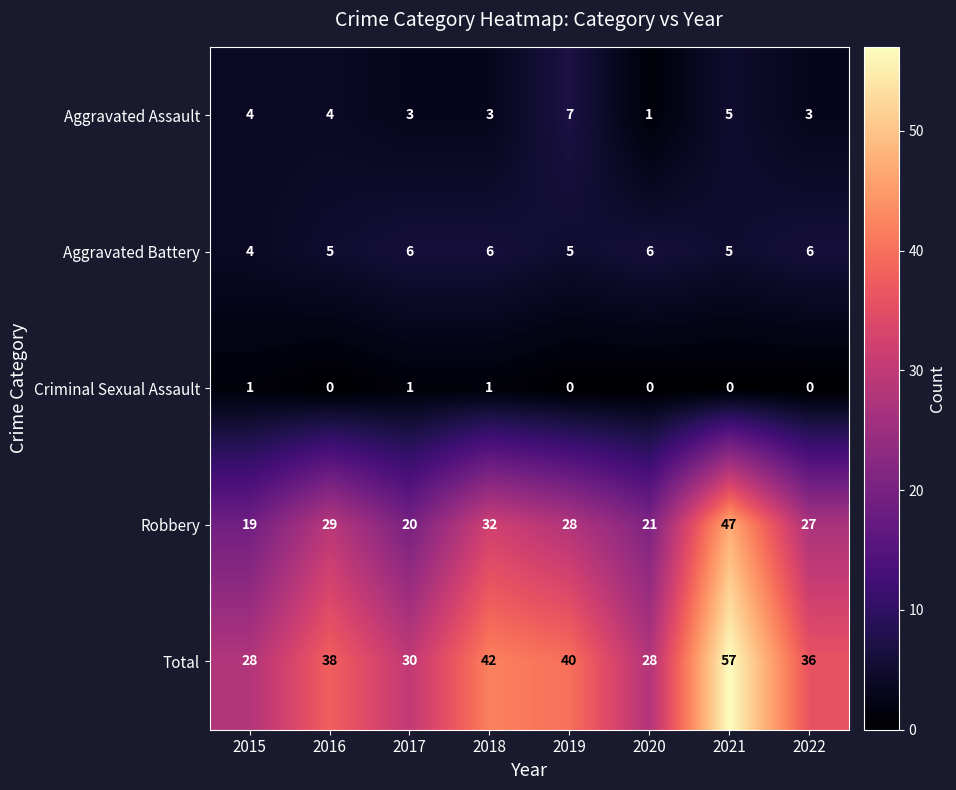

What is the difference between the maximum and minimum values in the Robbery series?

28